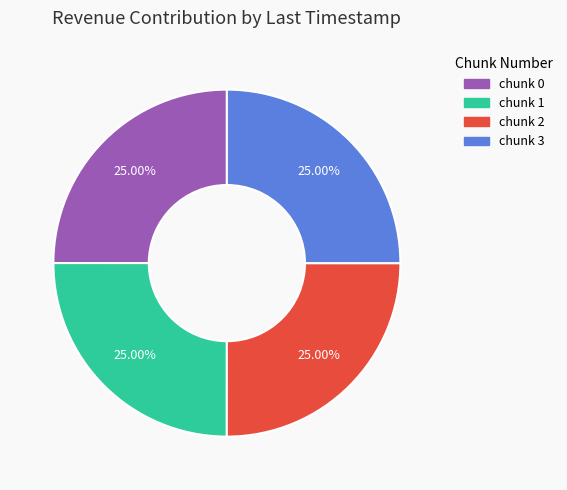

Does any single category account for the majority?

No